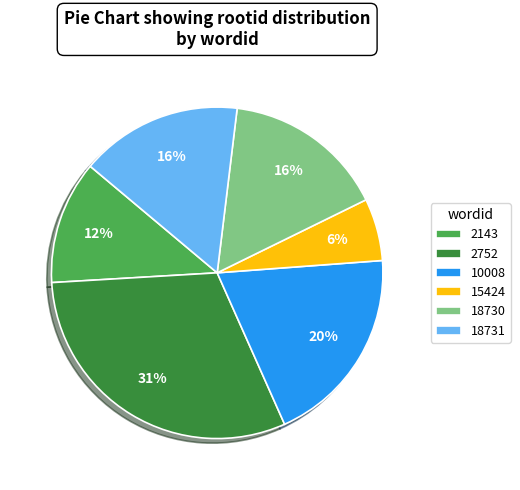

To the nearest percent, what is the difference between the largest and smallest slice percentages?

25%